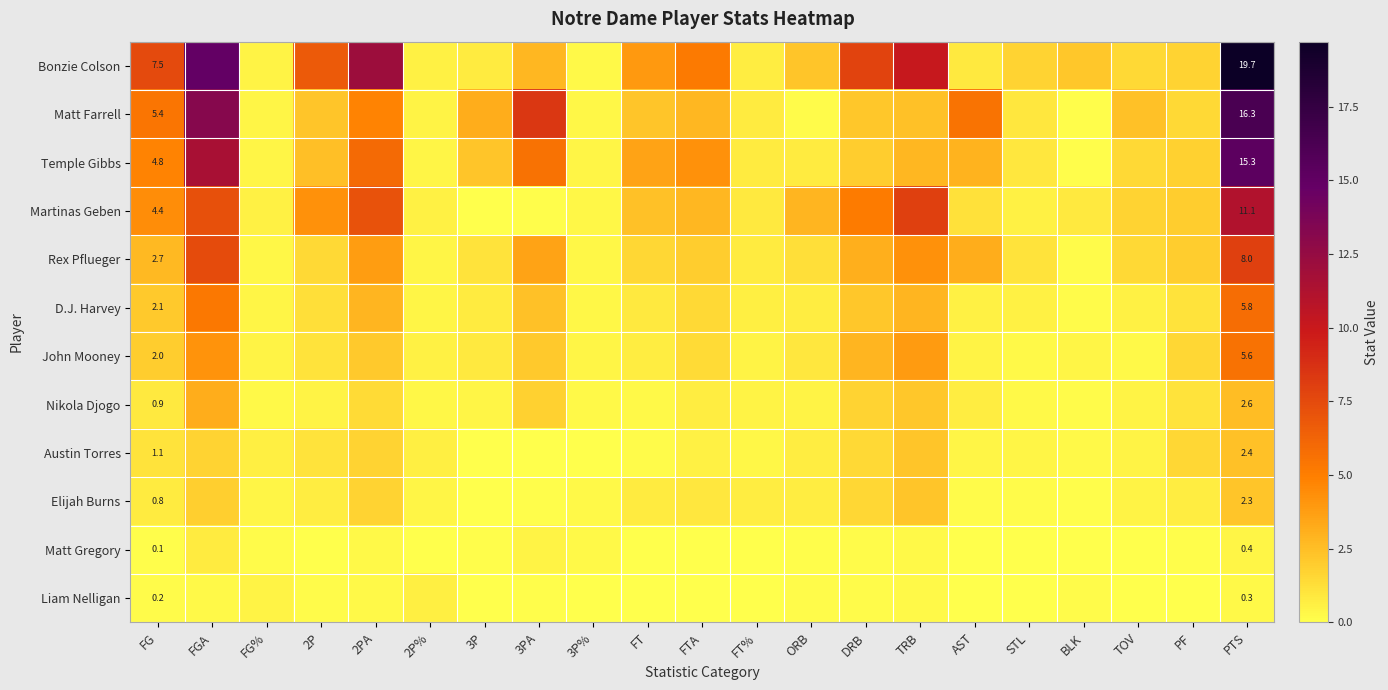

Which series has the widest spread of values?

Bonzie Colson